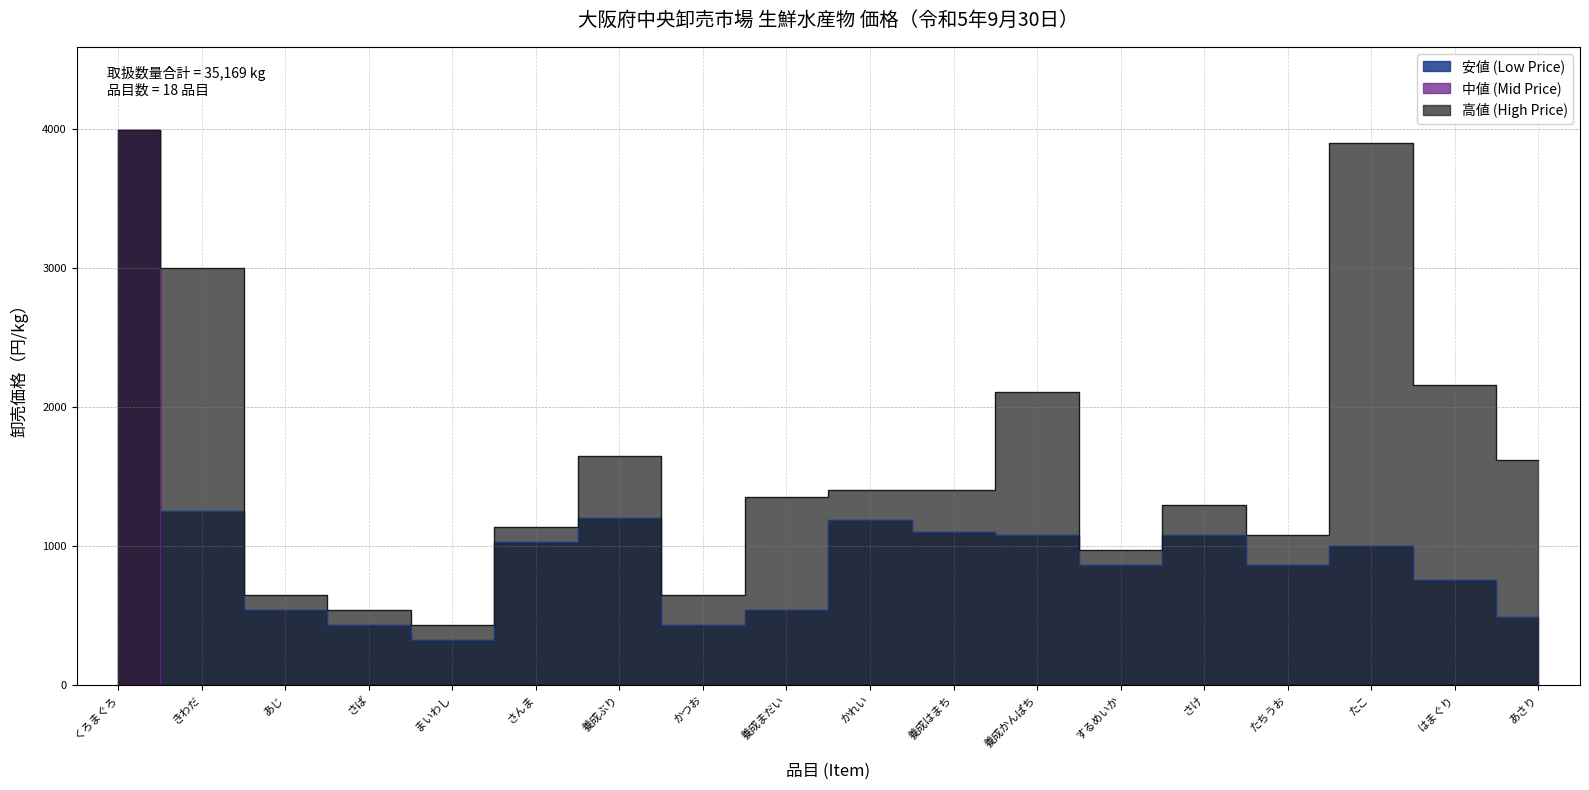

What is the highest value of the 安値 (Low Price) series?

3996